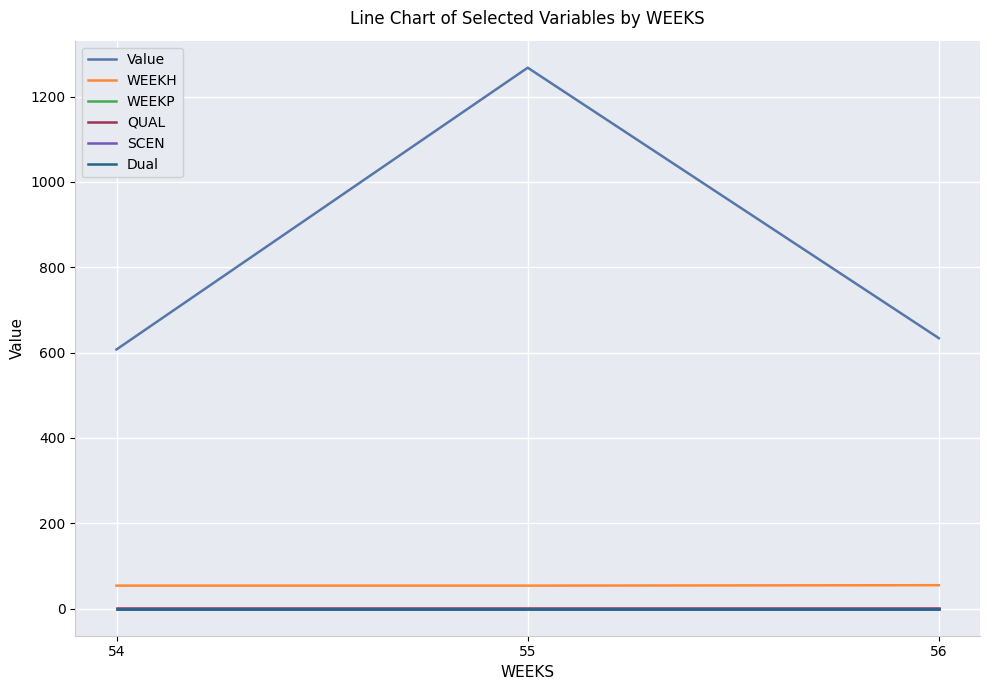

Does the chart have visible grid lines?

Yes